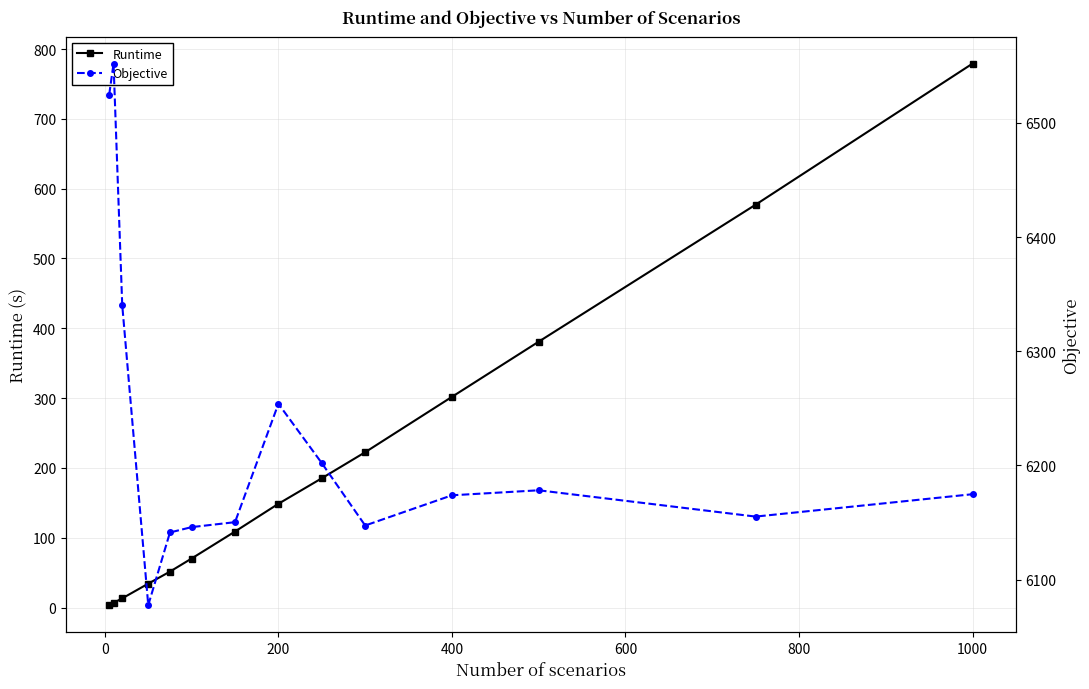

Reading left to right, extract all data points from this chart.

Runtime: 3.5	6.7	13.2	34.3	51.5	70.3	108.9	148.6	185.2	222.5	301.8	380.8	577.0	779.1
Objective: 6524.7	6551.9	6340.5	6077.7	6141.3	6146.0	6150.3	6254.0	6202.1	6147.4	6173.9	6178.3	6155.2	6174.8